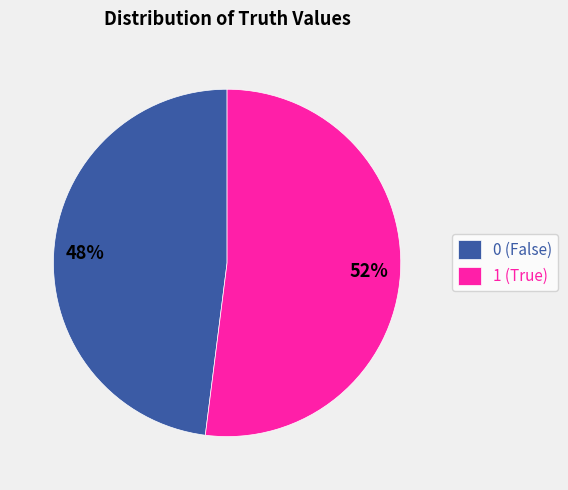

Approximately how many times larger is the value at 1 compared to 0?

1.1